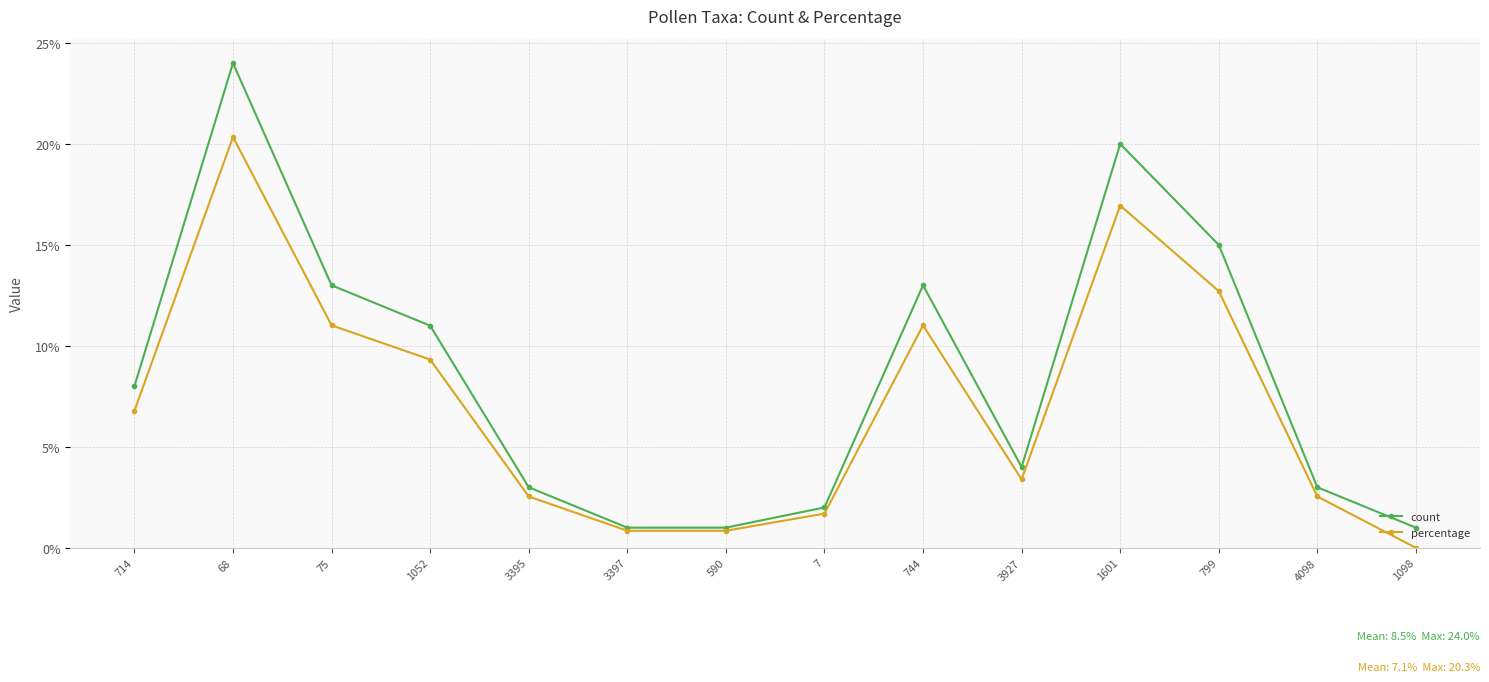

What are all the series names shown in the legend?

count, percentage